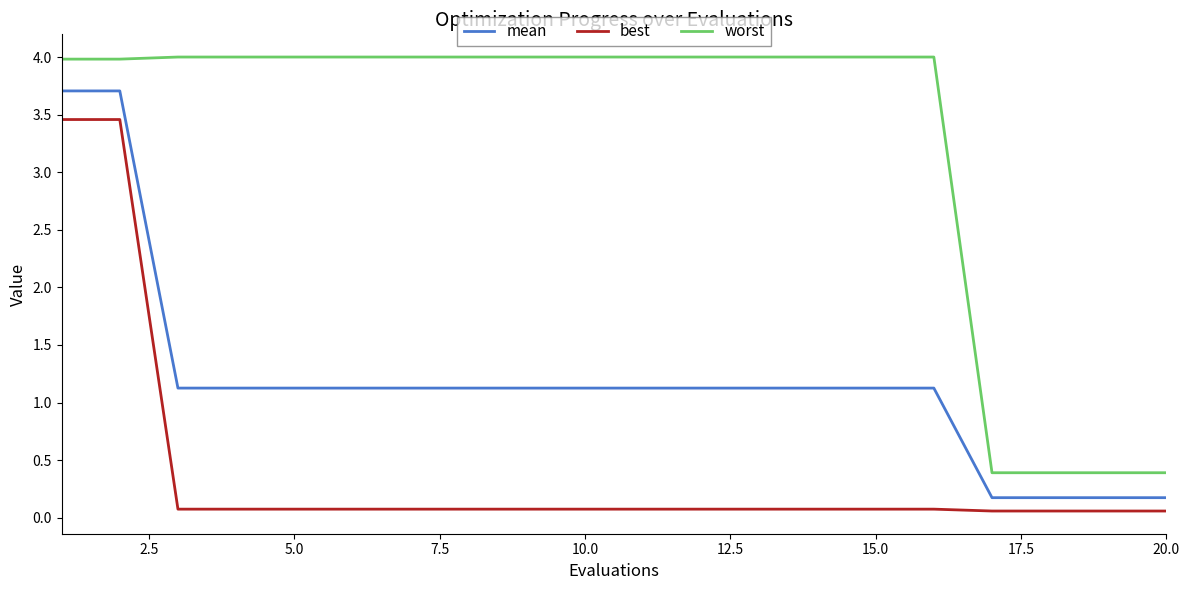

How many lines are shown in the chart?

3